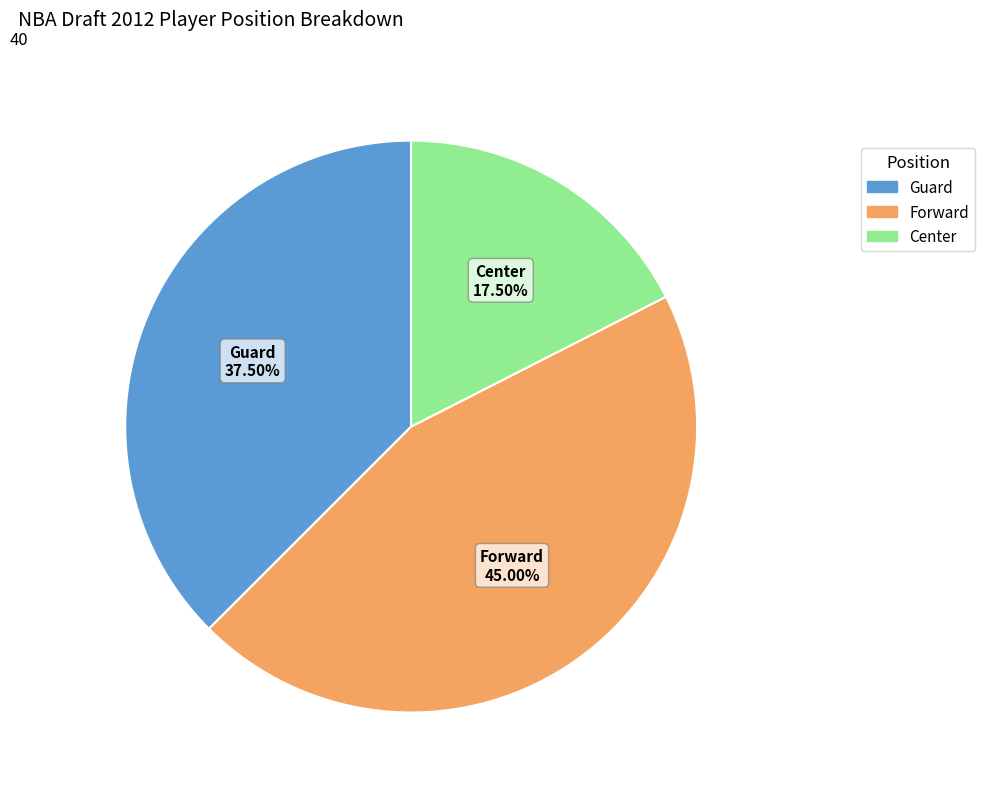

Approximately how many times larger is the value at Guard compared to Forward?

0.8